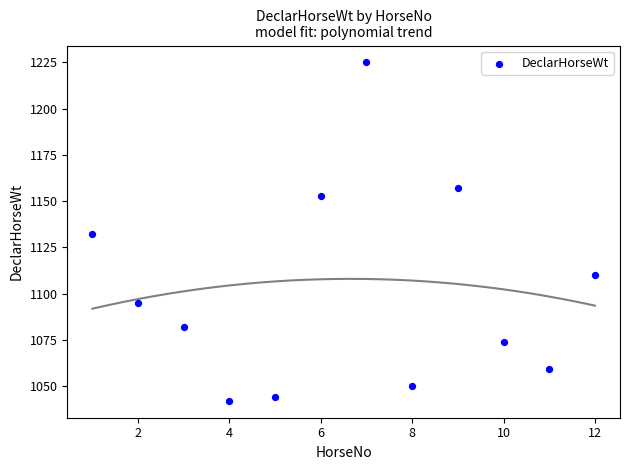

What is the average Y value?

1102